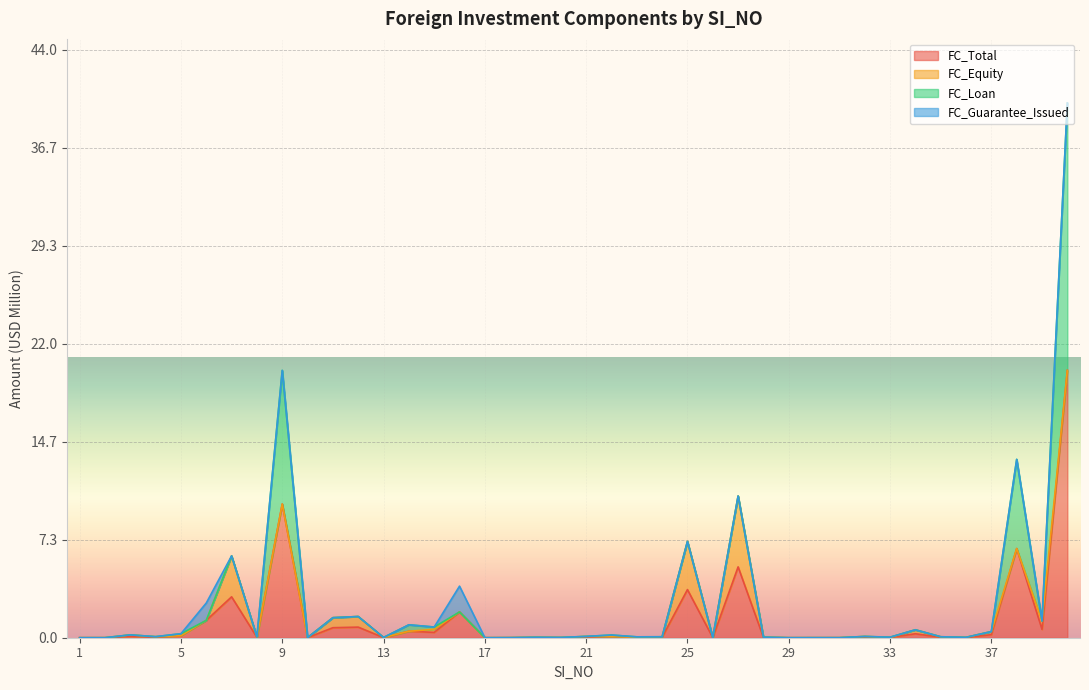

Rank the series at 18 from lowest to highest value.

FC_Loan, FC_Guarantee_Issued, FC_Total, FC_Equity